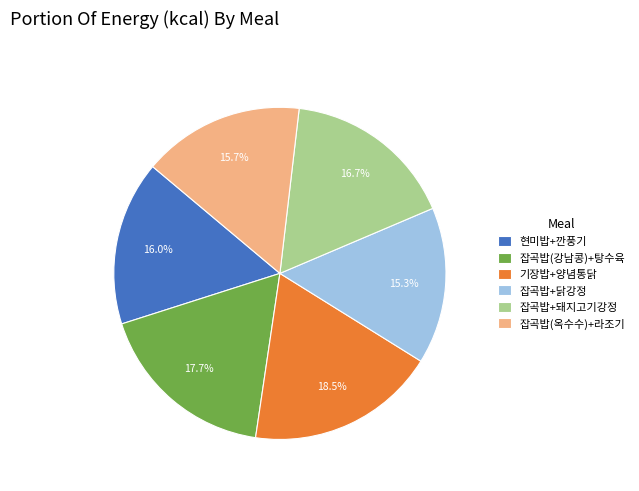

Approximately how many times larger is the value at 잡곡밥(옥수수)+라조기 compared to 잡곡밥+돼지고기강정?

0.9